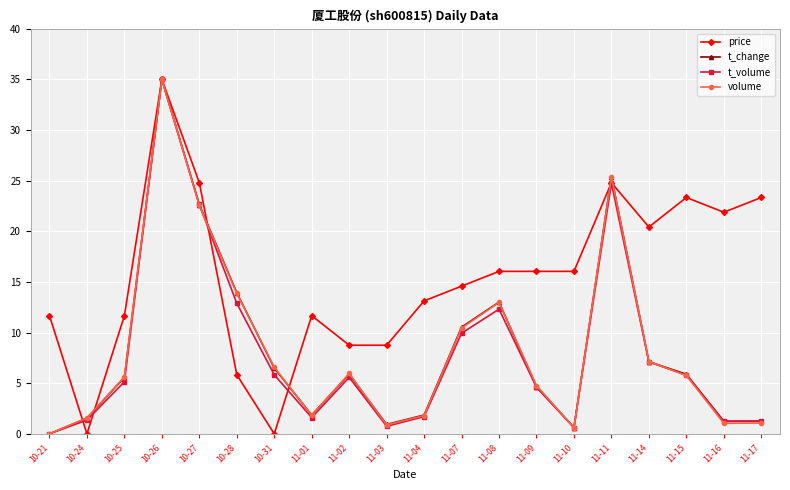

How many interior local peaks does the volume series have?

4